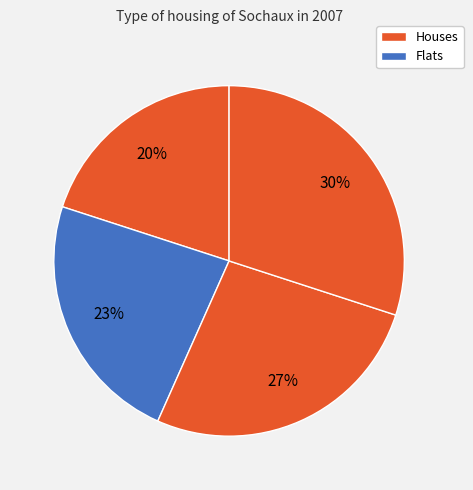

How many segments does this pie chart have?

4